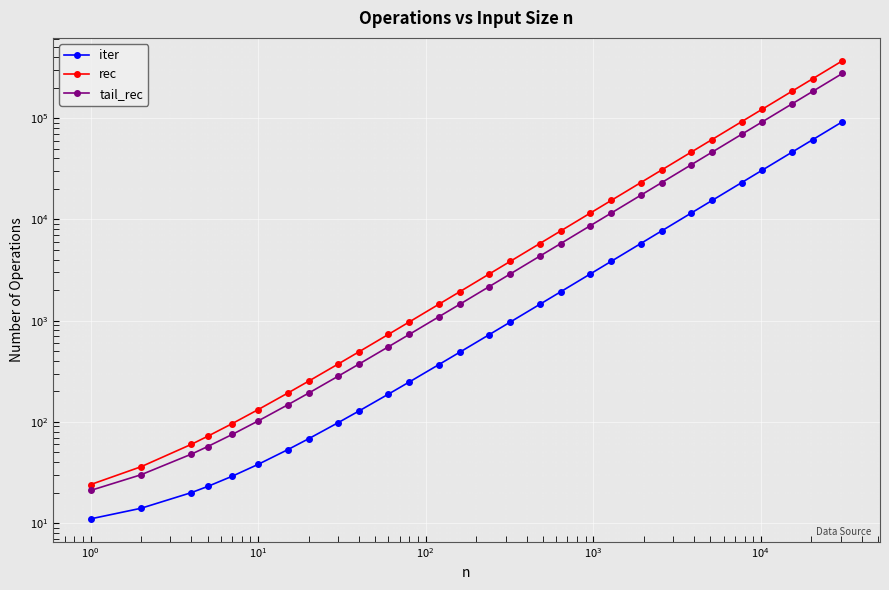

Which series has the largest total across all categories?

rec